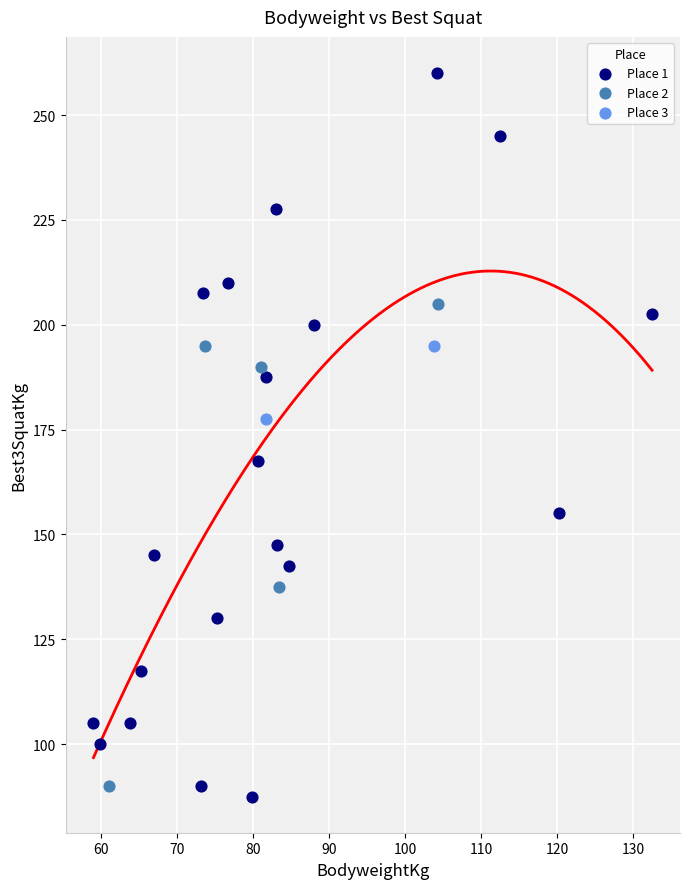

What are all the series names shown in the legend?

Place 1, Place 2, Place 3